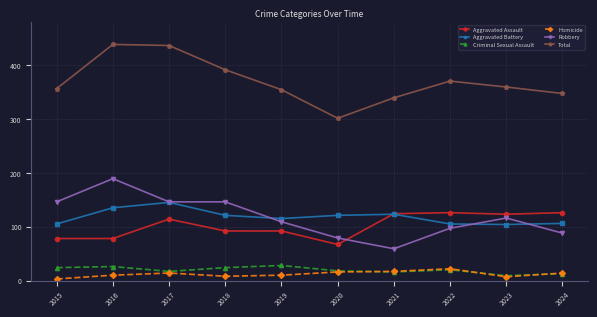

Where is the first local minimum for Aggravated Battery?

2019